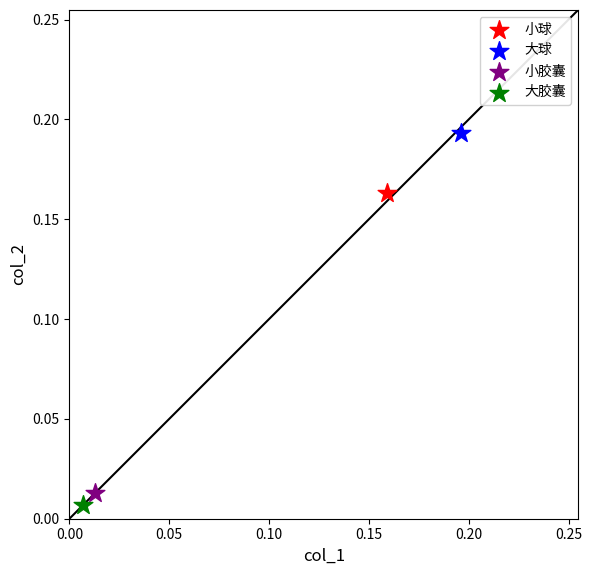

Which series contains the highest Y value?

大球